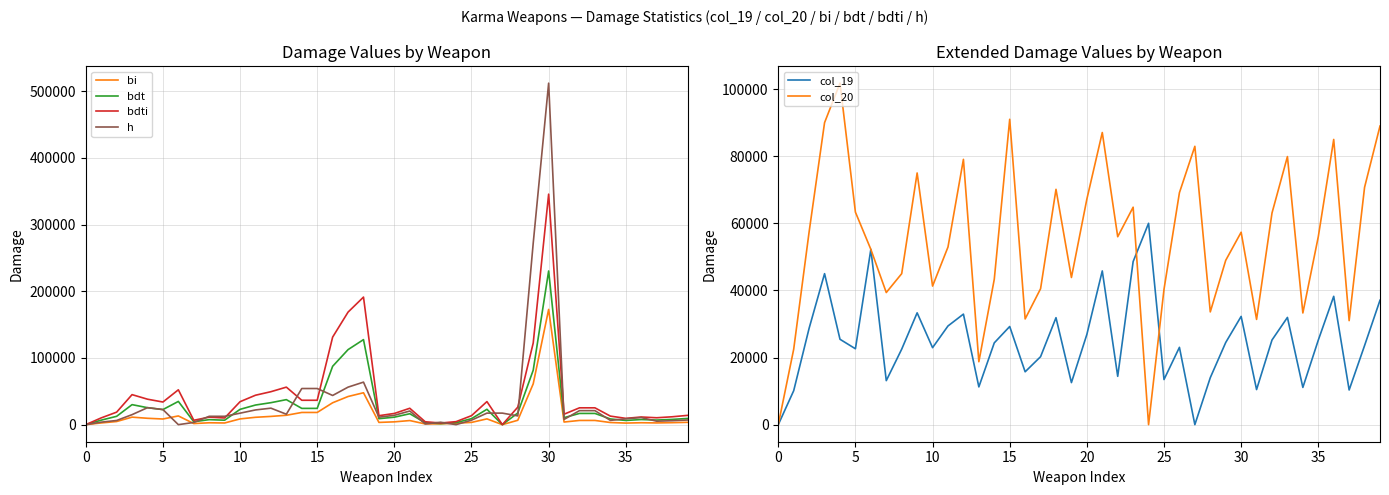

Where is bdt nearest to the value 115199?

17